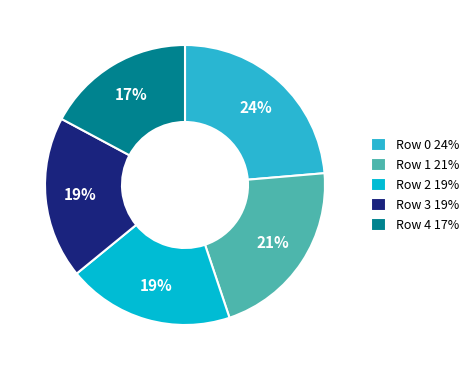

To the nearest percent, what portion does Row 2 19% represent?

19%